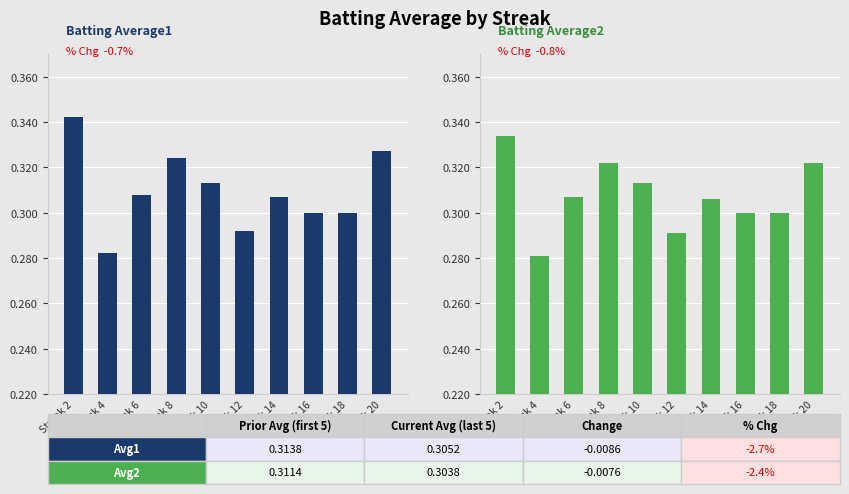

At how many categories does at least one series exceed 0?

10